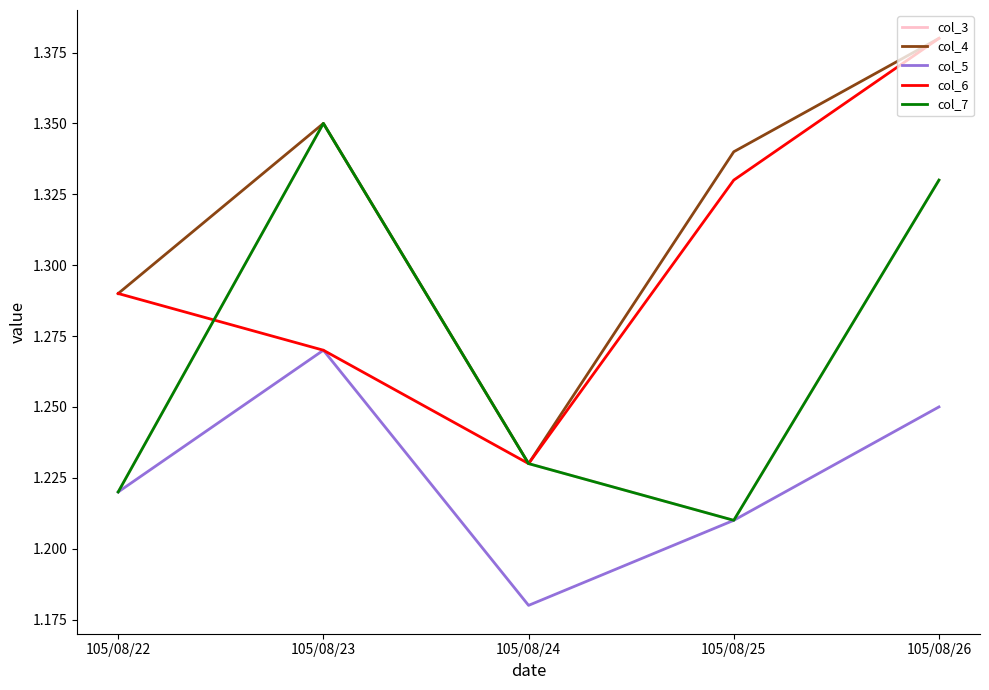

Read the col_7 value at 105/08/26.

1.3